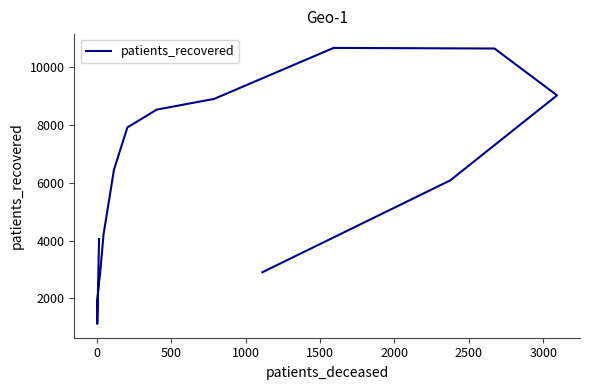

What is the average value?

5657